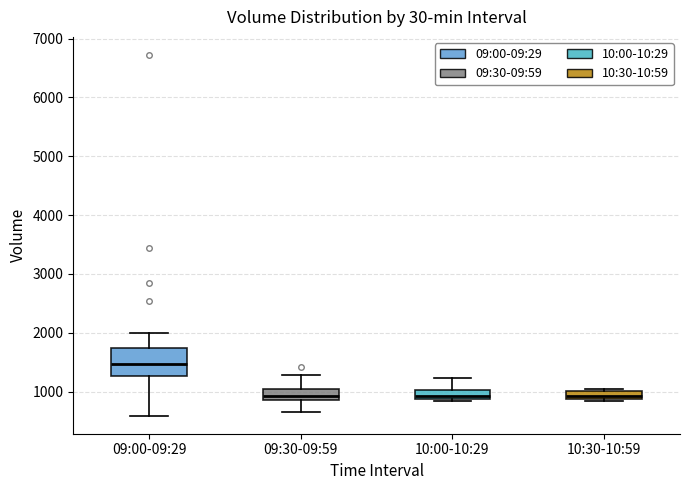

Comparing the boxes themselves (not the whiskers), which one is the tallest?

09:00-09:29